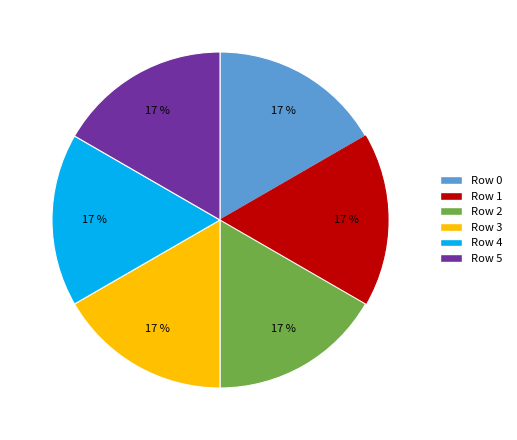

Is there a majority slice in this chart?

No